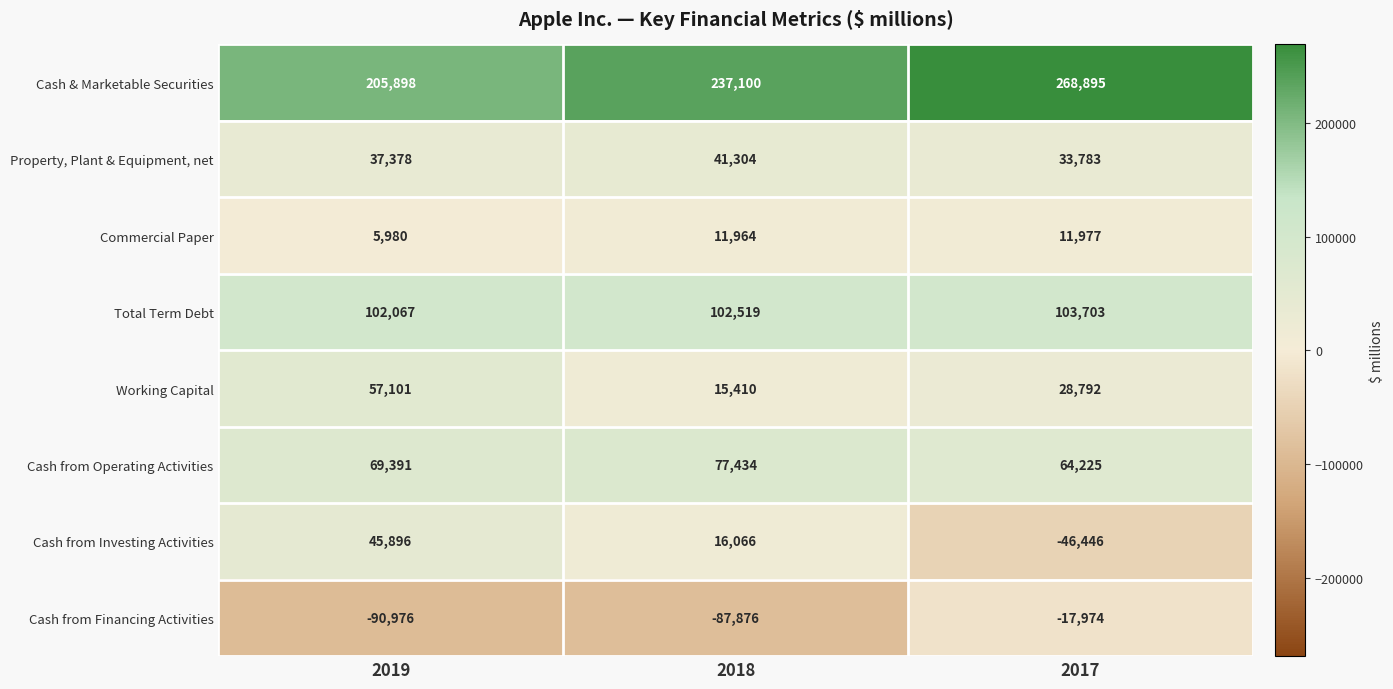

At which category is the sum across all series the highest?

2017